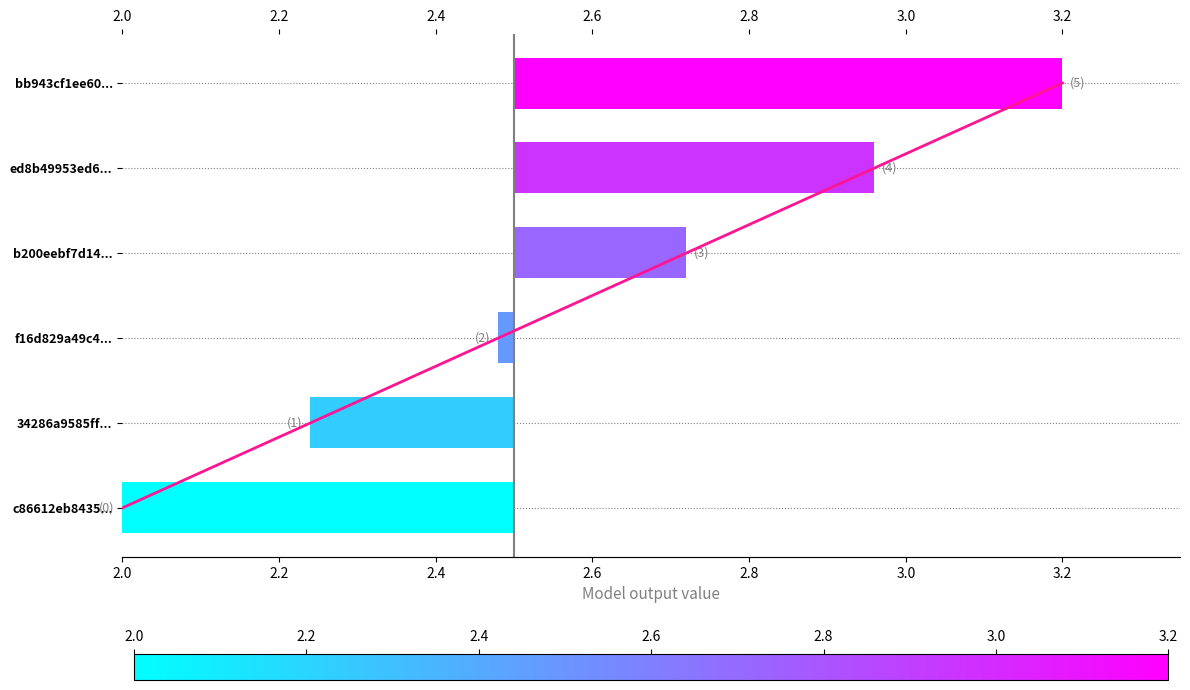

How many negative values are there?

3